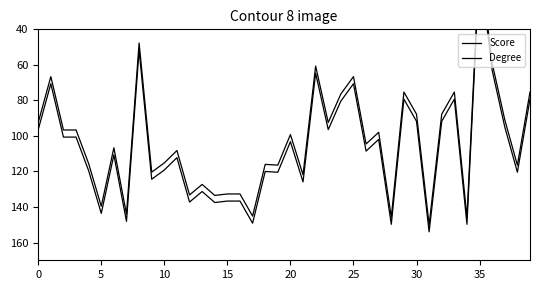

Is this an area chart (filled region under the line)?

No